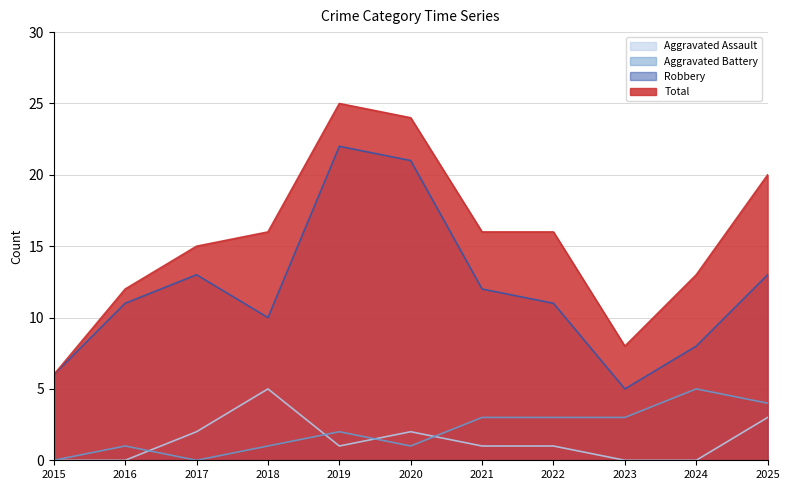

Rank the series at 2020 from highest to lowest value.

Total, Robbery, Aggravated Assault, Aggravated Battery